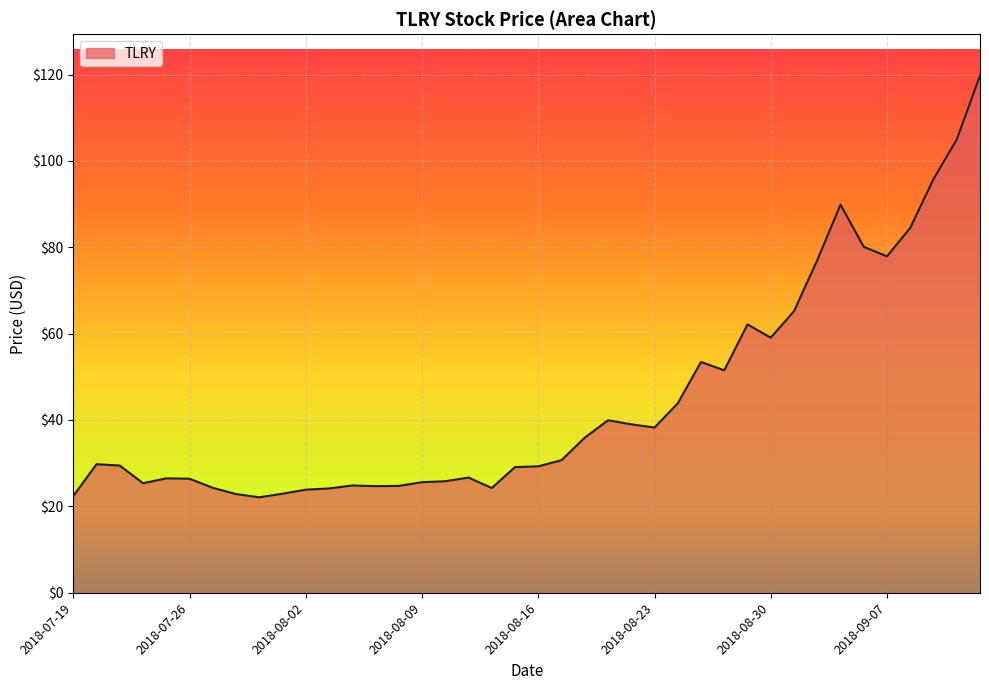

What is the difference between the maximum and minimum values?

97.7